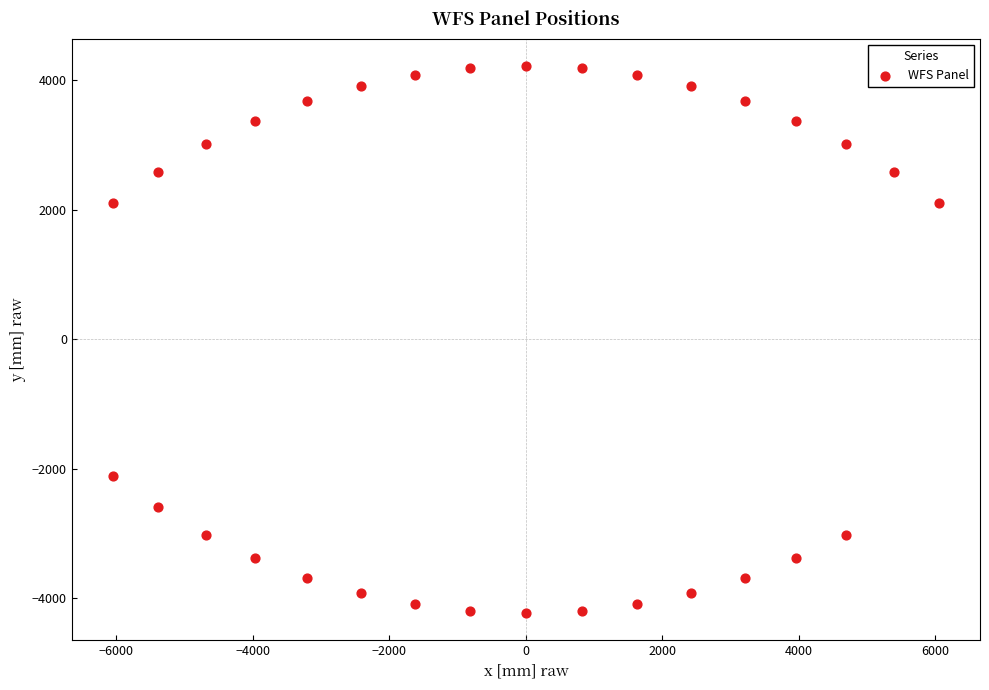

What is the range of X values (max minus min)?

12096.3